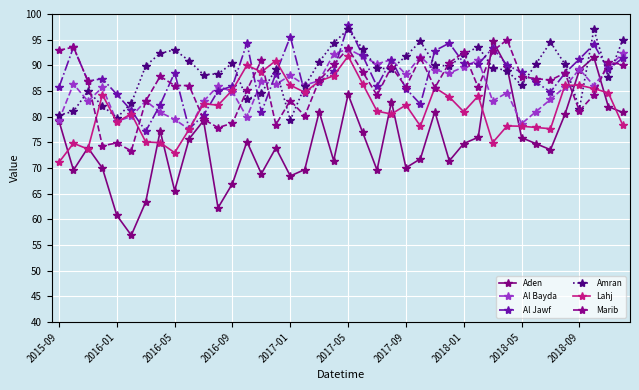

What is the value of the Lahj point at the 21st from the left?

91.8